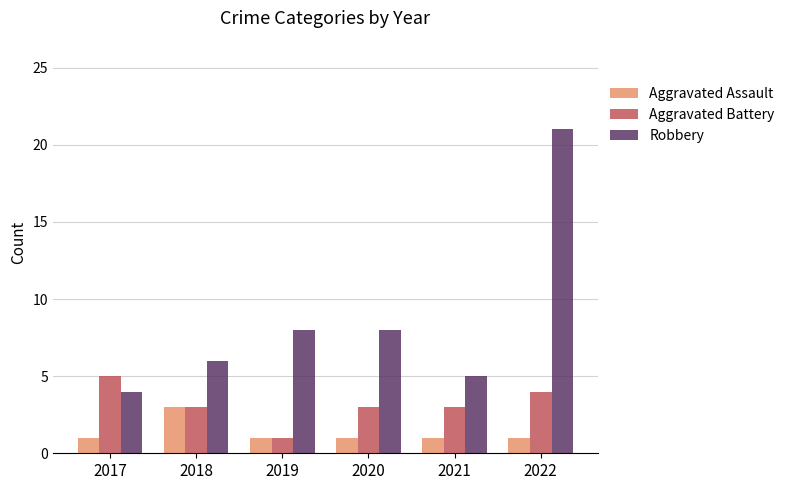

Are the bars horizontal?

No